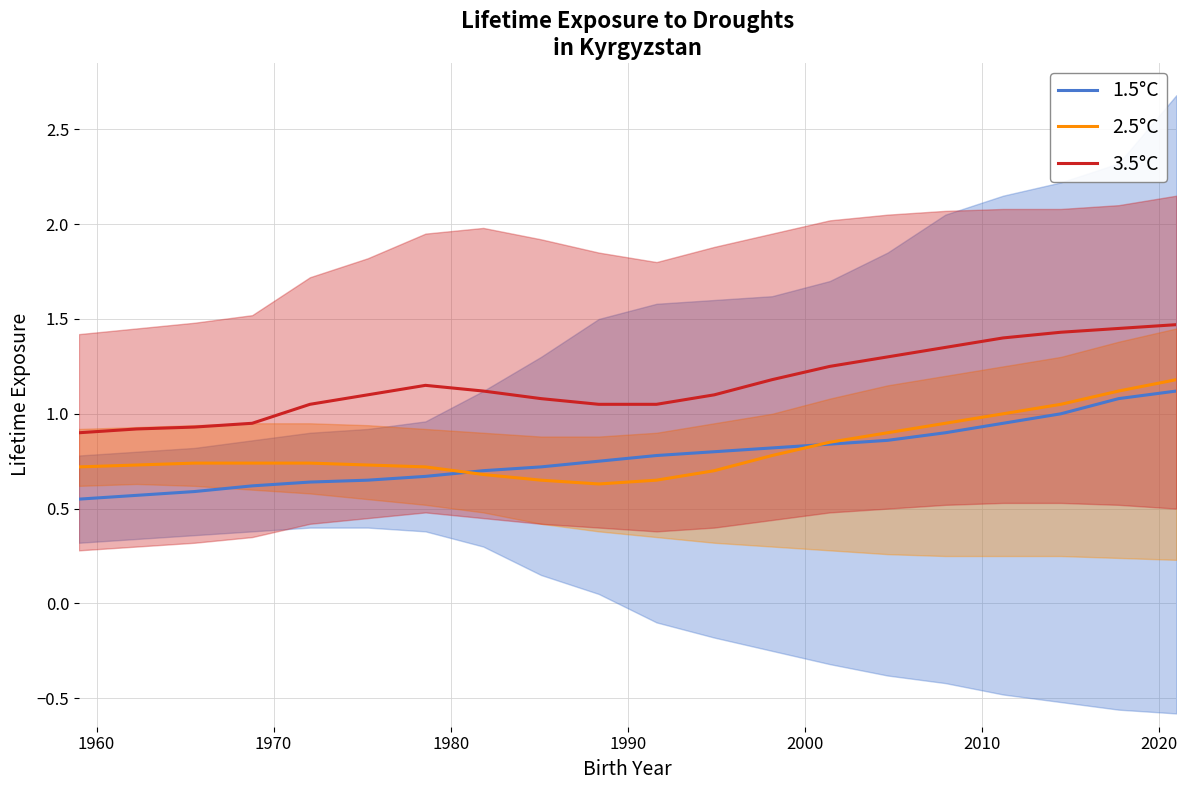

True or false: 3.5°C and 2.5°C intersect in this chart.

False